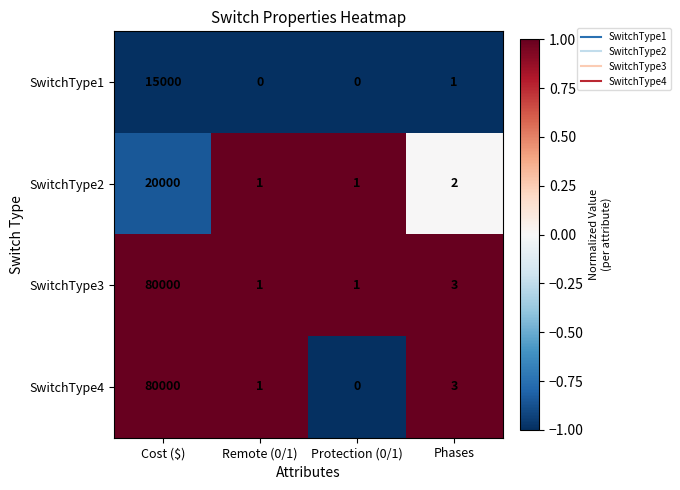

Reading left to right, extract all data points from this chart.

SwitchType1: Cost ($)=15000	Remote (0/1)=0	Protection (0/1)=0	Phases=1
SwitchType2: Cost ($)=20000	Remote (0/1)=1	Protection (0/1)=1	Phases=2
SwitchType3: Cost ($)=80000	Remote (0/1)=1	Protection (0/1)=1	Phases=3
SwitchType4: Cost ($)=80000	Remote (0/1)=1	Protection (0/1)=0	Phases=3